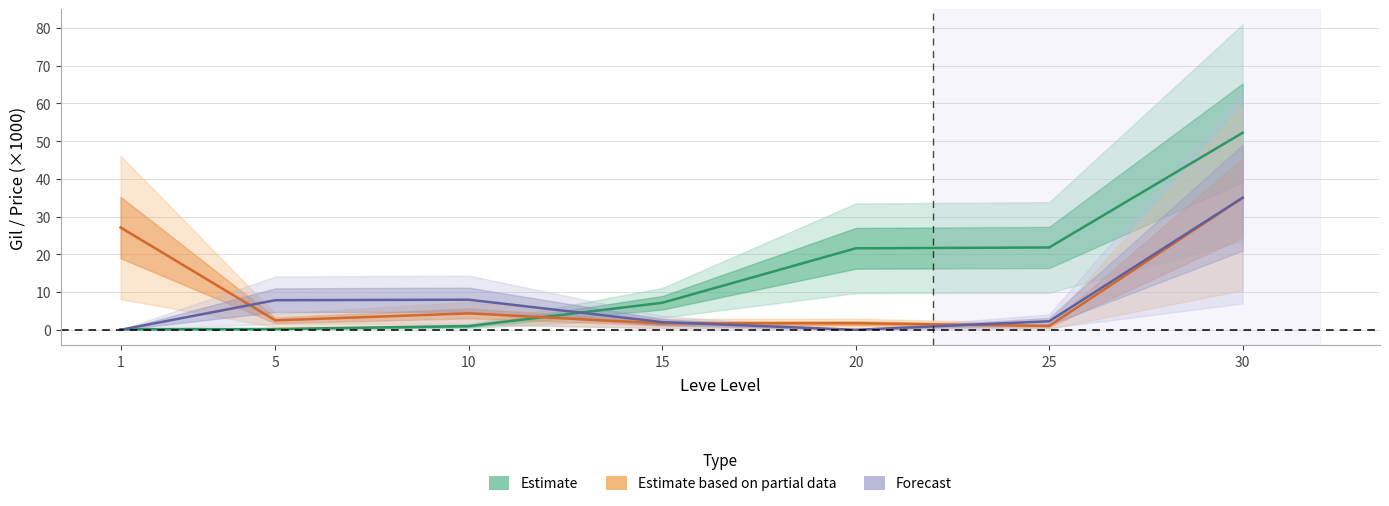

Does the chart display data point markers on the line(s)?

No